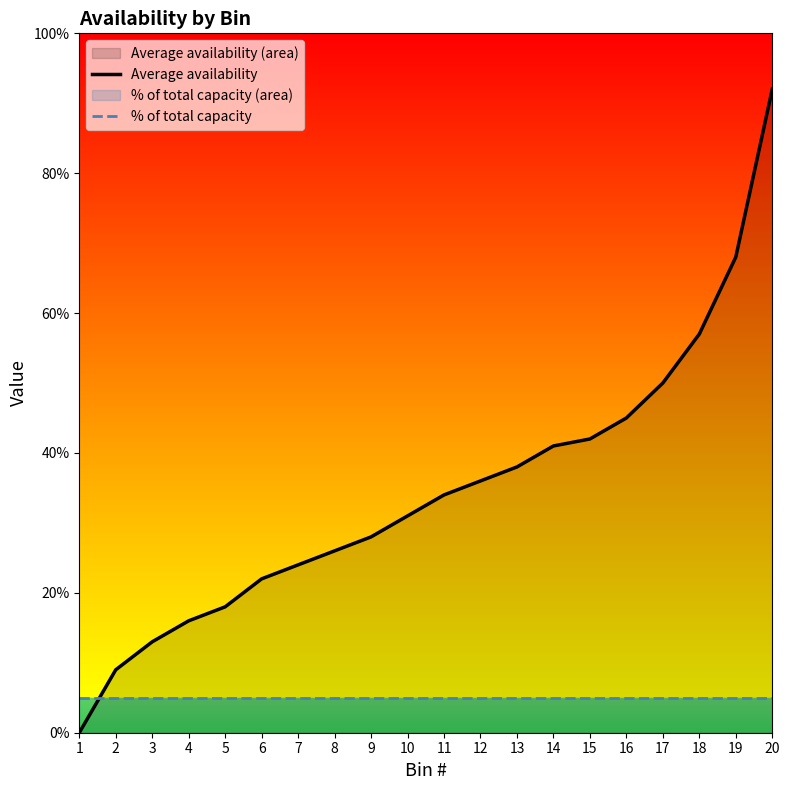

How many values in the Average availability series exceed 0?

19